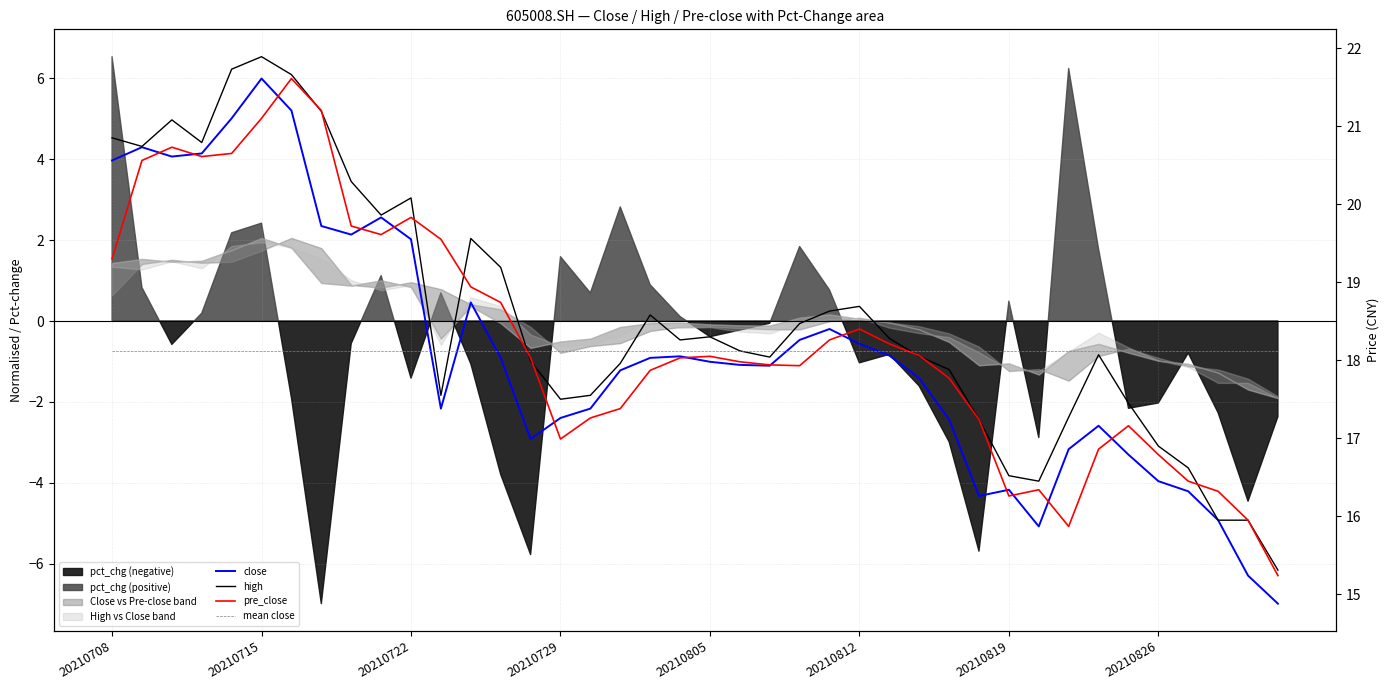

Reading left to right, what are all the values shown in this chart?

close: 20.6	20.7	20.6	20.6	21.1	21.6	21.2	19.7	19.6	19.8	19.6	17.4	18.7	18.0	17.0	17.3	17.4	17.9	18.0	18.1	18.0	17.9	17.9	18.3	18.4	18.2	18.1	17.8	17.2	16.3	16.3	15.9	16.9	17.2	16.8	16.4	16.3	15.9	15.2	14.9
high: 20.9	20.7	21.1	20.8	21.7	21.9	21.7	21.2	20.3	19.9	20.1	17.6	19.6	19.2	18.0	17.5	17.6	18.0	18.6	18.3	18.3	18.1	18.0	18.5	18.6	18.7	18.3	18.1	17.9	17.2	16.5	16.4	17.3	18.1	17.4	16.9	16.6	15.9	15.9	15.3
pre_close: 19.3	20.6	20.7	20.6	20.6	21.1	21.6	21.2	19.7	19.6	19.8	19.6	18.9	18.7	18.0	17.0	17.3	17.4	17.9	18.0	18.1	18.0	17.9	17.9	18.3	18.4	18.2	18.1	17.8	17.2	16.3	16.3	15.9	16.9	17.2	16.8	16.4	16.3	15.9	15.2
mean close: 18.1	18.1	18.1	18.1	18.1	18.1	18.1	18.1	18.1	18.1	18.1	18.1	18.1	18.1	18.1	18.1	18.1	18.1	18.1	18.1	18.1	18.1	18.1	18.1	18.1	18.1	18.1	18.1	18.1	18.1	18.1	18.1	18.1	18.1	18.1	18.1	18.1	18.1	18.1	18.1